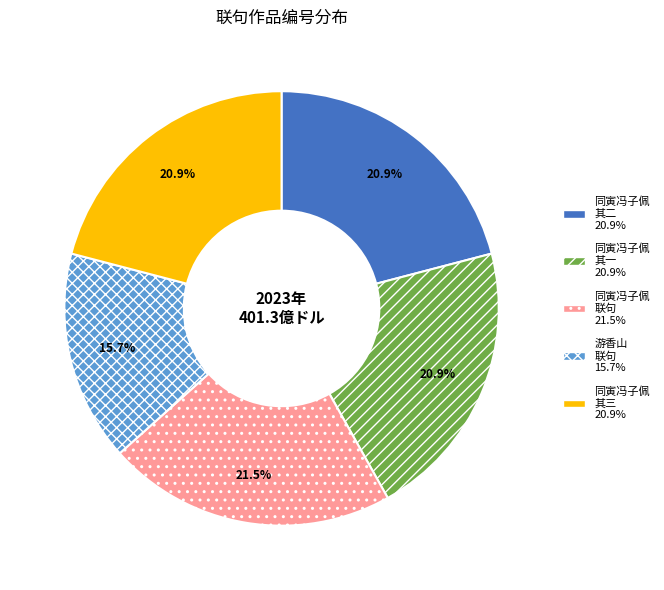

Is there a majority slice in this chart?

No